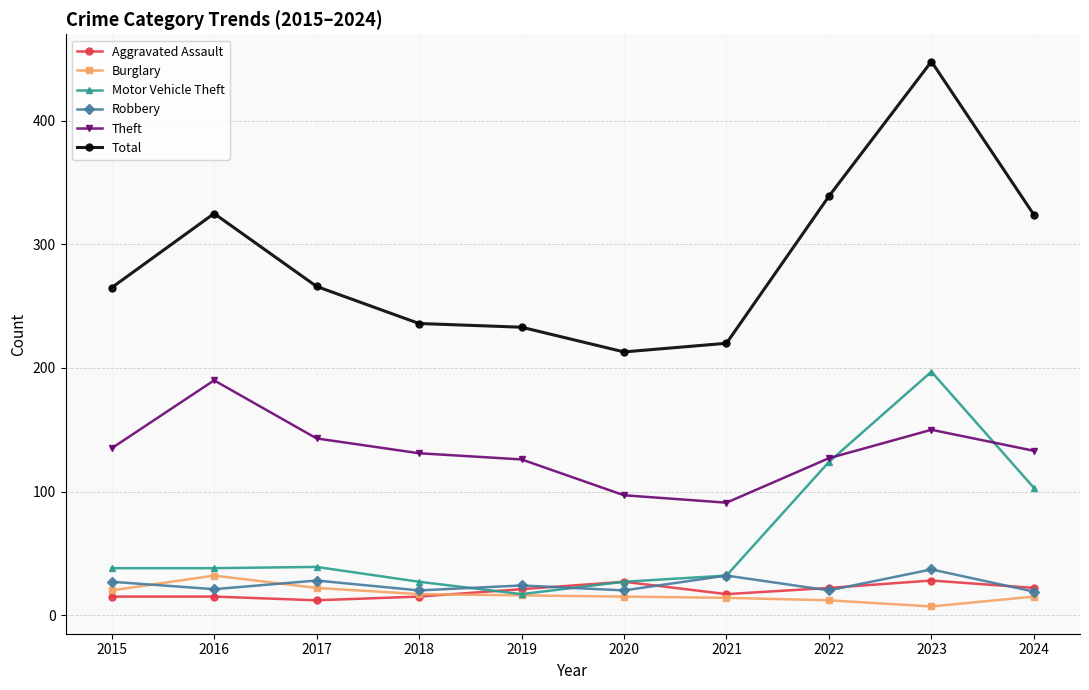

Which label corresponds to the largest value in the chart?

2023